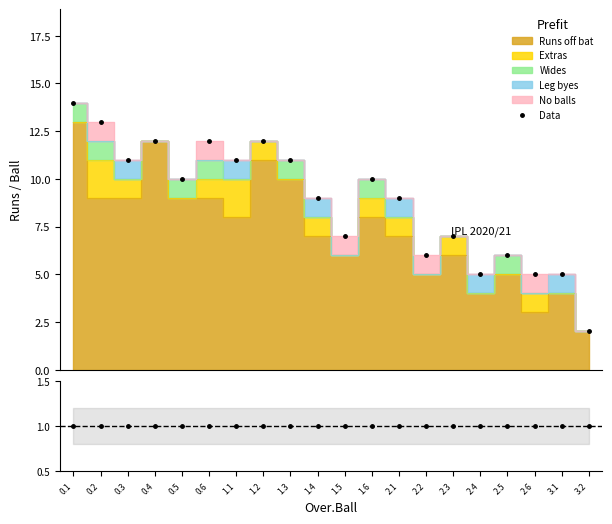

What is the value of the Data point at the 12th from the left?

10